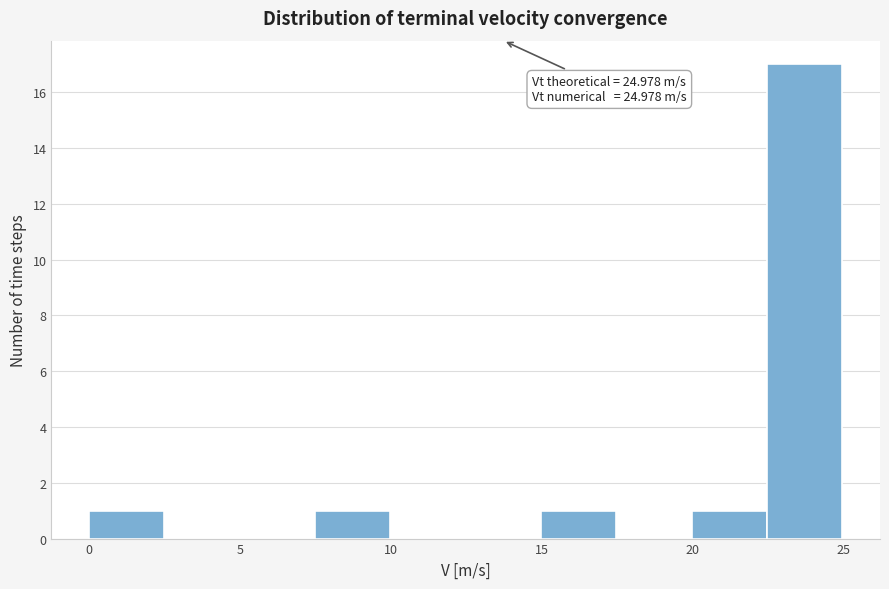

Which range on the x-axis has the tallest bar?

22.5 to 25.0